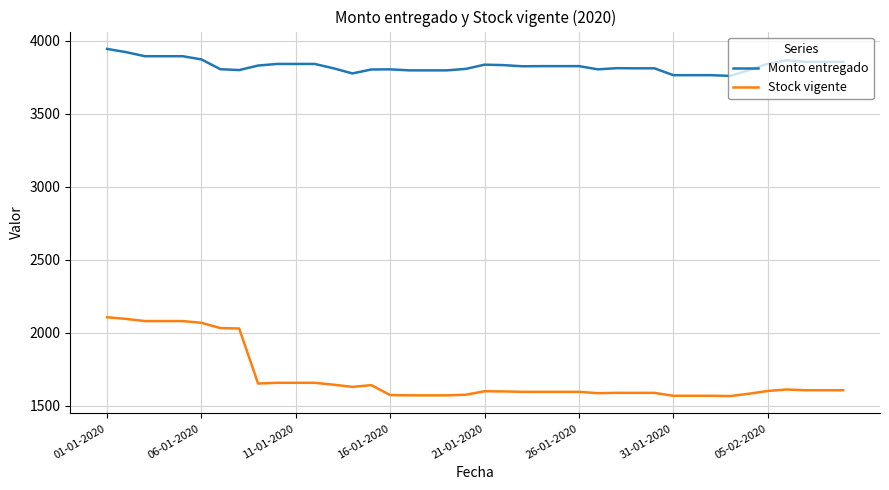

True or false: Monto entregado has more than 0 interior local peaks.

True